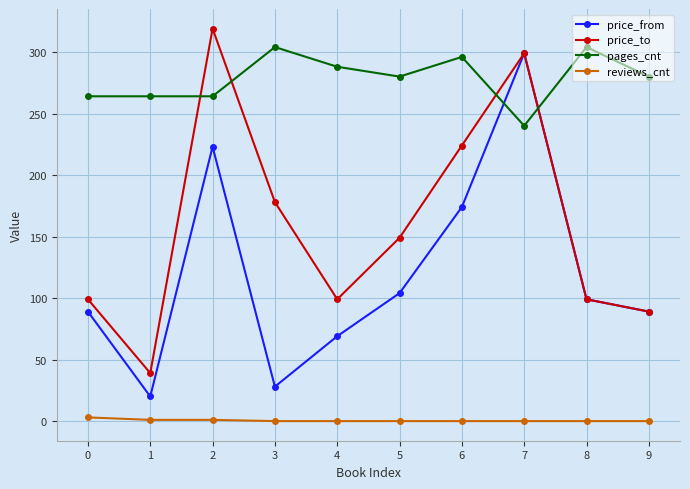

Count the pages_cnt values in the range 264 to 296.

7